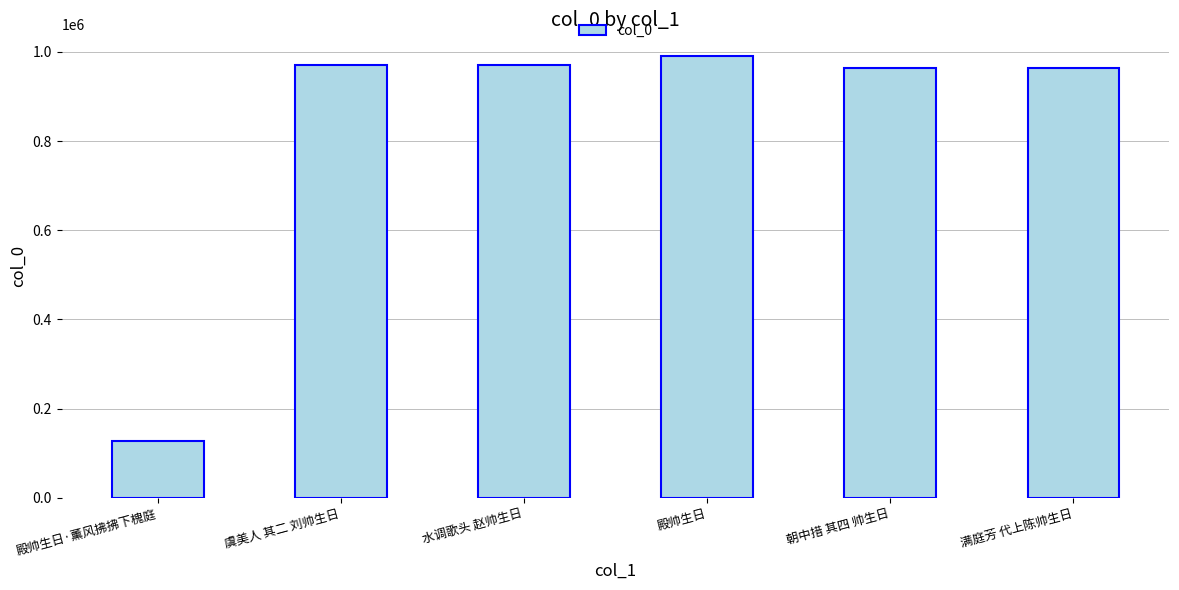

What is the maximum value shown in the chart?

989808